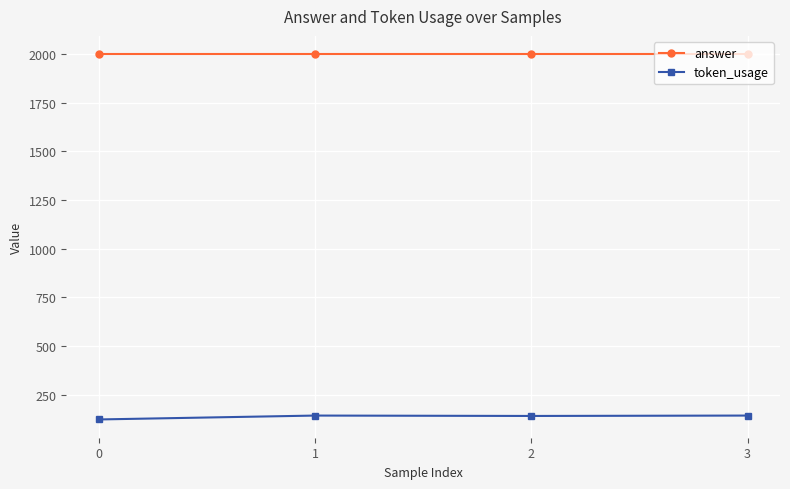

What is the total value across all series at 1?

2143